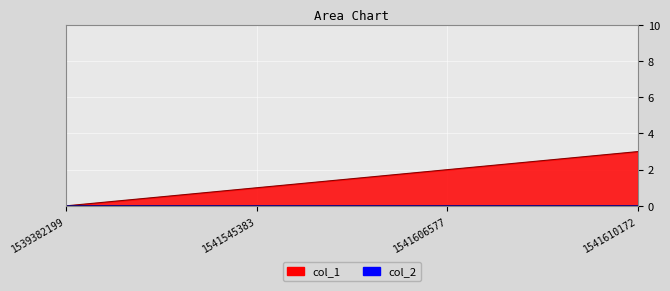

Which category has the highest value across all series?

1541610172